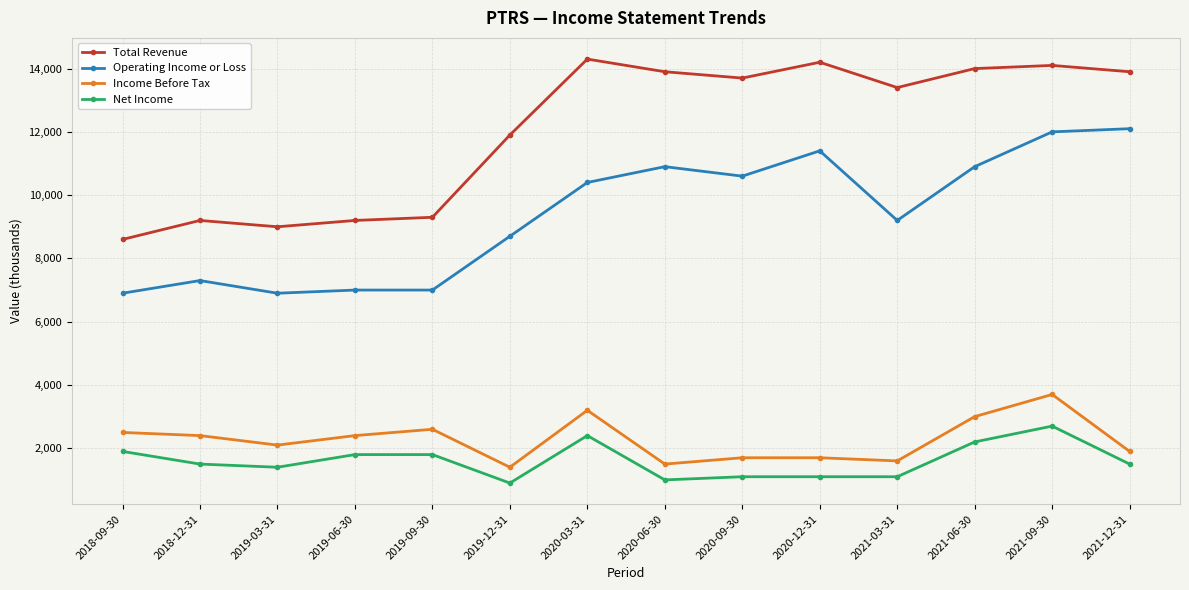

At how many categories does at least one series exceed 10674?

9